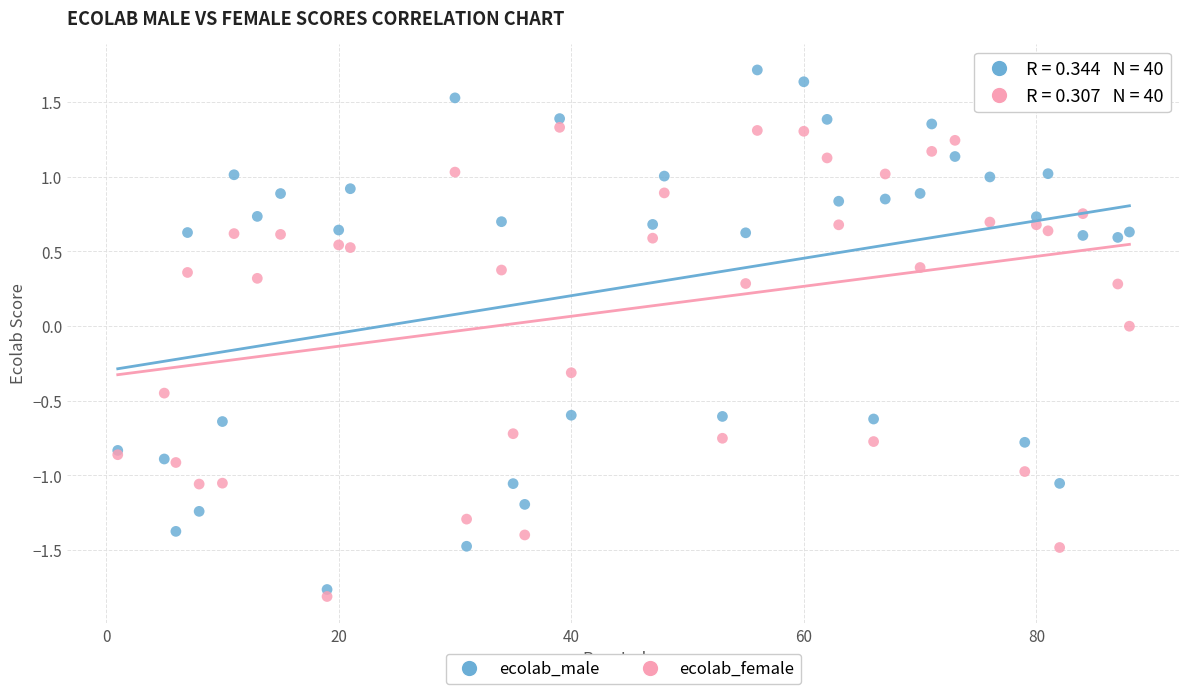

Which series has the largest Y range (max minus min)?

ecolab_male